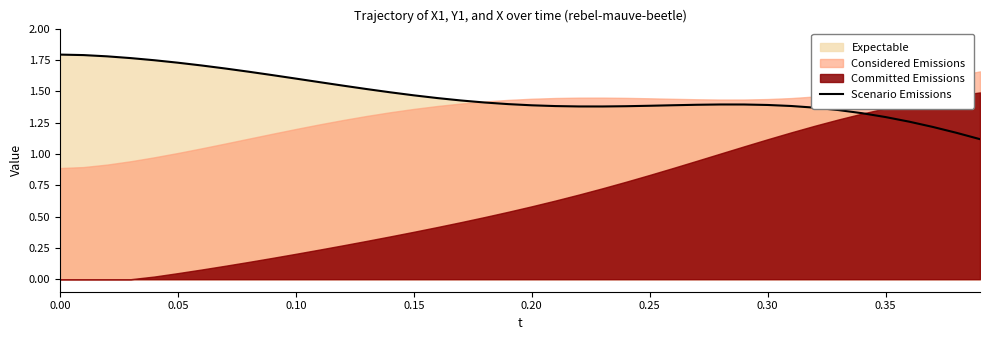

What is the minimum value for Scenario Emissions?

1.1